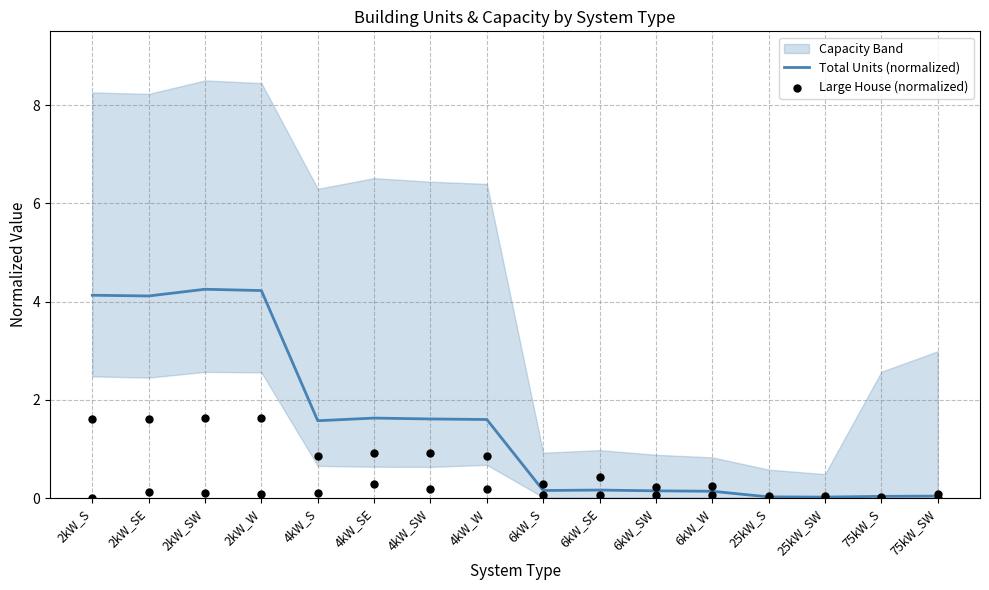

The value of Total Units (normalized) at 4kW_S is 2.6. True or false?

False